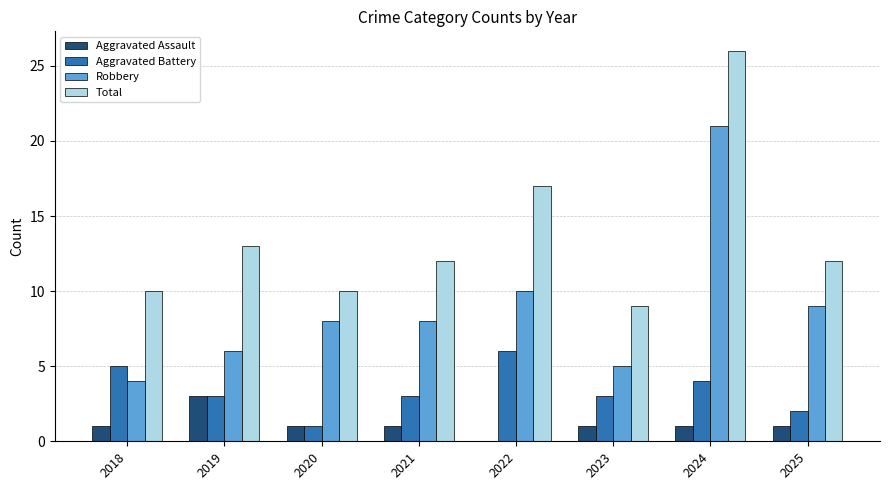

What is the average value of the Aggravated Battery series?

3